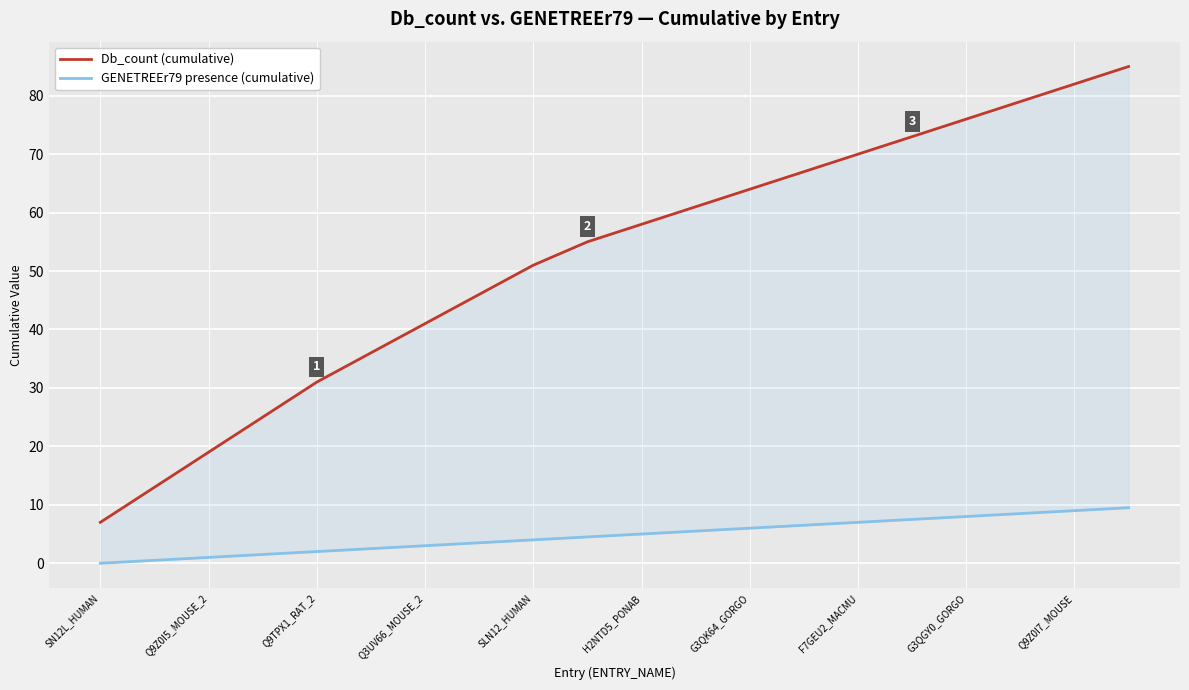

What value does the GENETREEr79 presence (cumulative) series have at G3QGY0_GORGO?

8.0